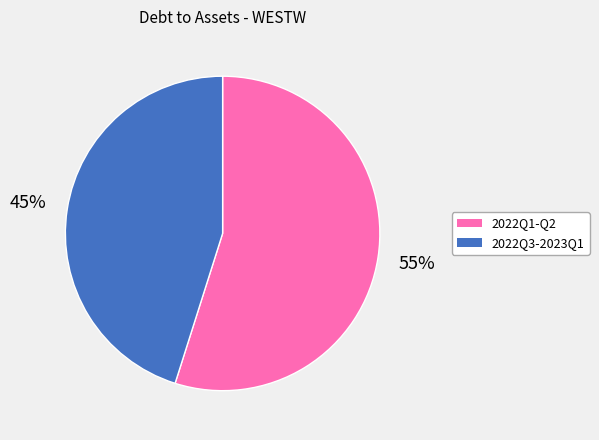

To the nearest percent, what is the difference between the largest and smallest slice percentages?

10%